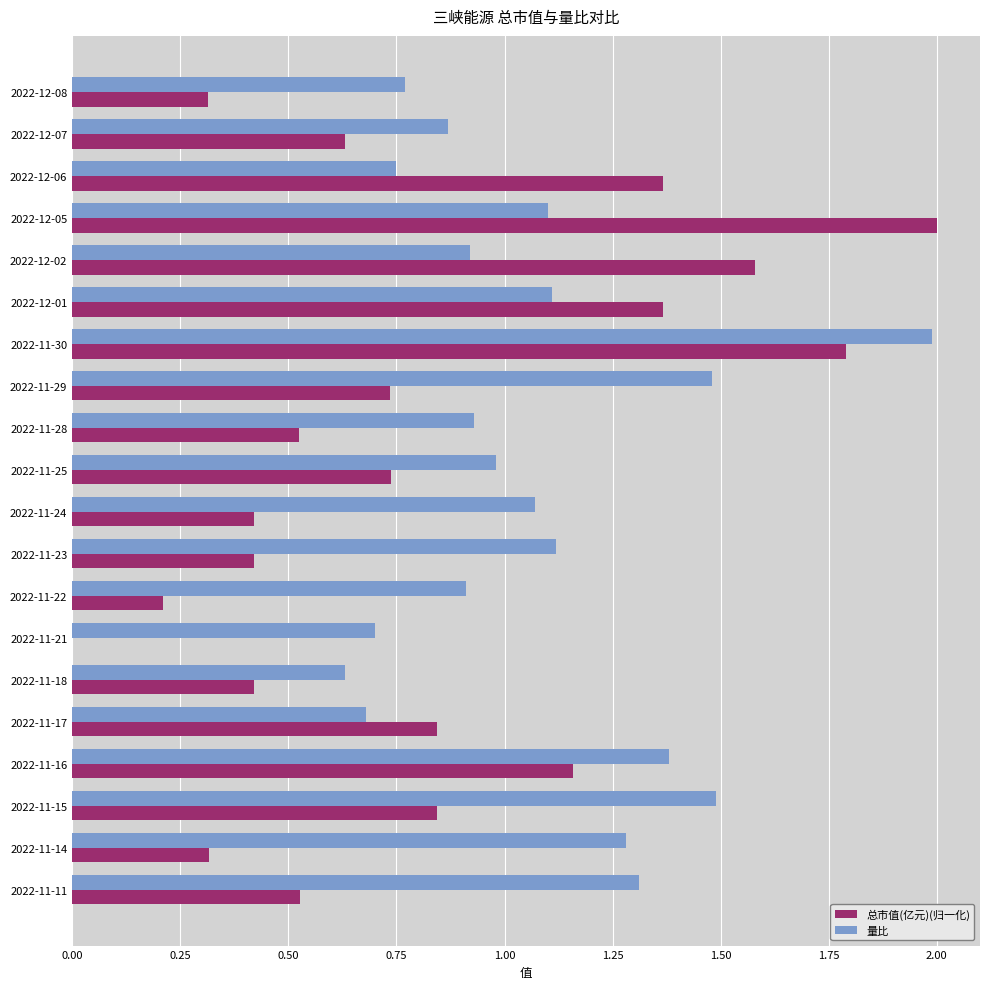

What is the sum of the 总市值(亿元)(归一化) values at 2022-11-29 and 2022-12-01?

2.1